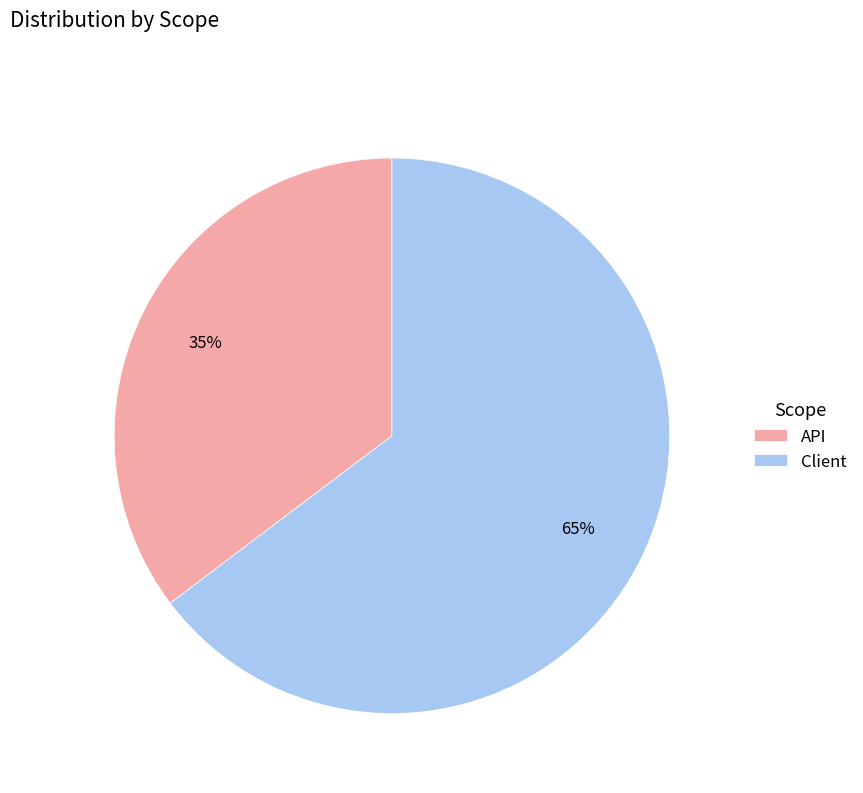

Is it true that API is 35% of the pie?

True